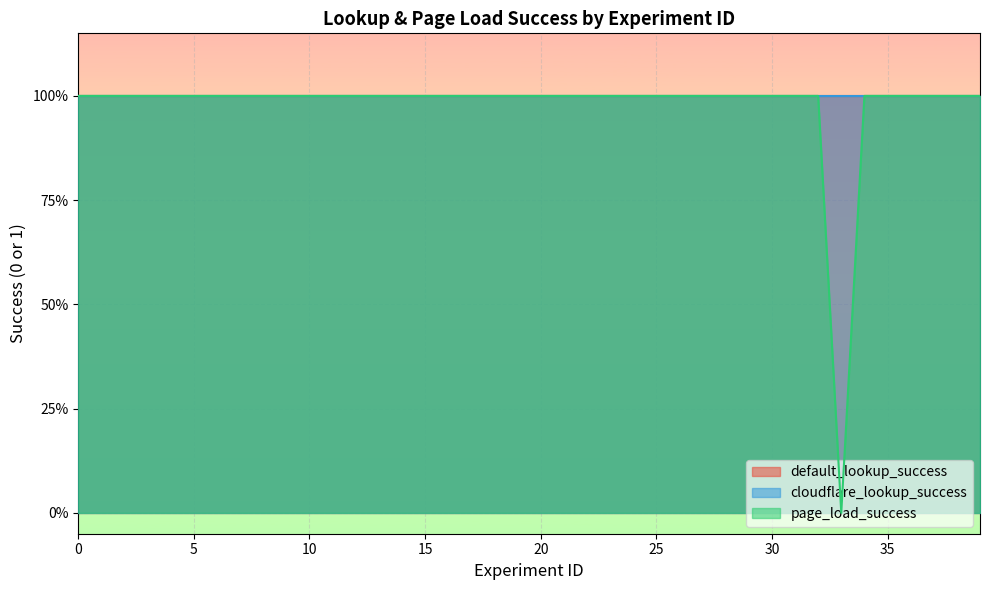

How many distinct data groups are displayed?

3